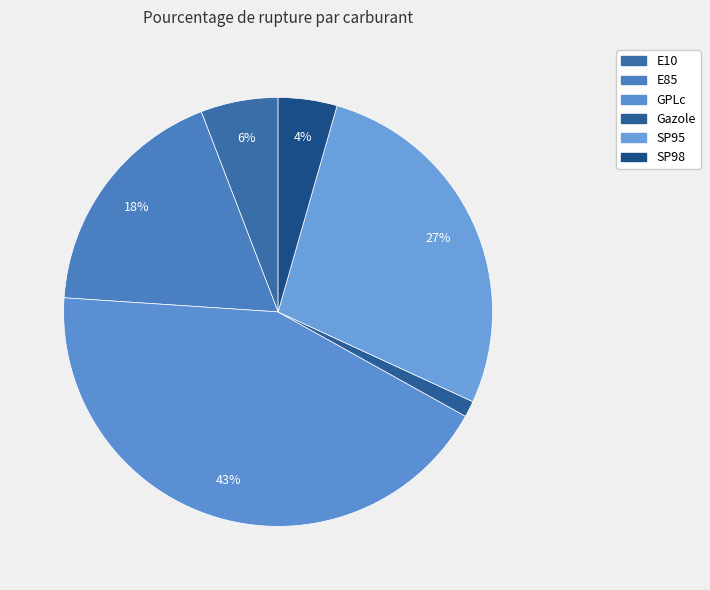

To the nearest percent, what is the combined percentage of Gazole and SP95?

29%